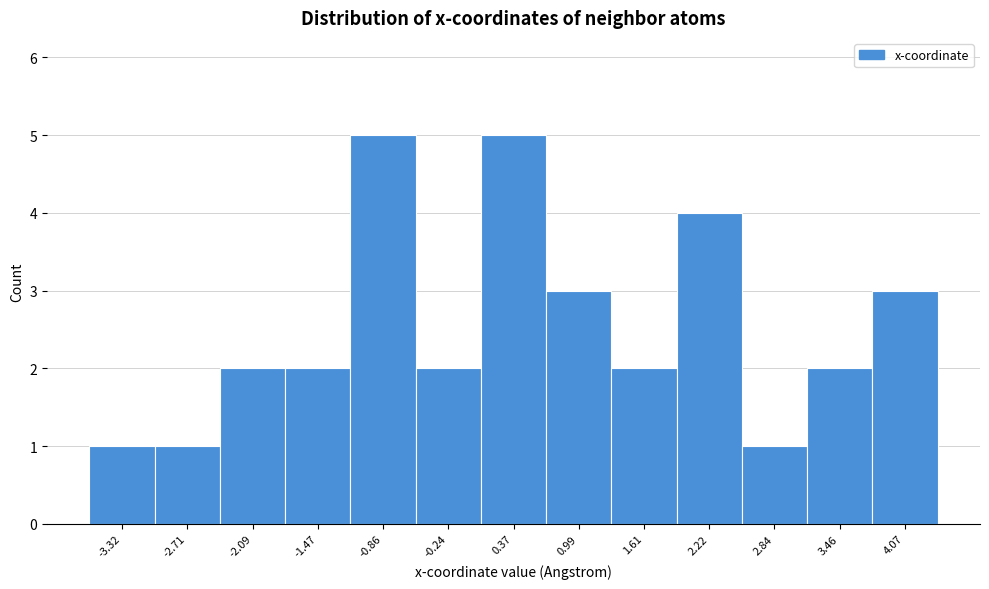

Reading left to right, transcribe this chart: for each bar, give the range it covers on the x-axis and its height. Neither the bar edges nor the heights are printed on the chart, so give them approximately, as read against the axes.

-3.6 to -3.0: 1
-3.0 to -2.4: 1
-2.4 to -1.8: 2
-1.8 to -1.2: 2
-1.2 to -0.6: 5
-0.6 to 0.1: 2
0.1 to 0.7: 5
0.7 to 1.3: 3
1.3 to 1.9: 2
1.9 to 2.5: 4
2.5 to 3.1: 1
3.1 to 3.8: 2
3.8 to 4.4: 3